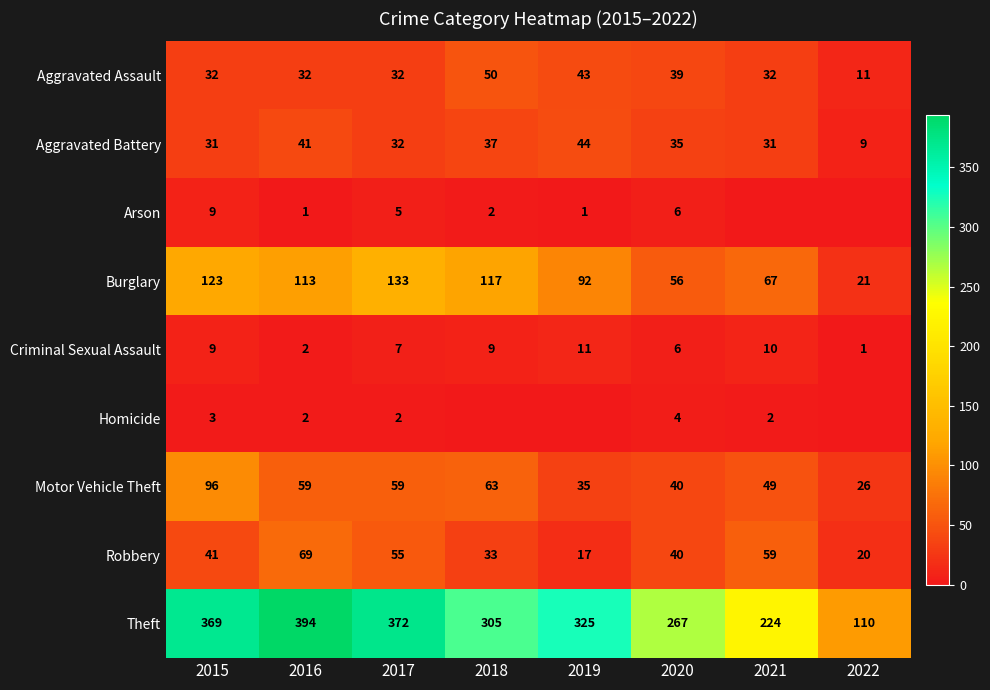

Is it true that Arson equals 1 at 2019?

True